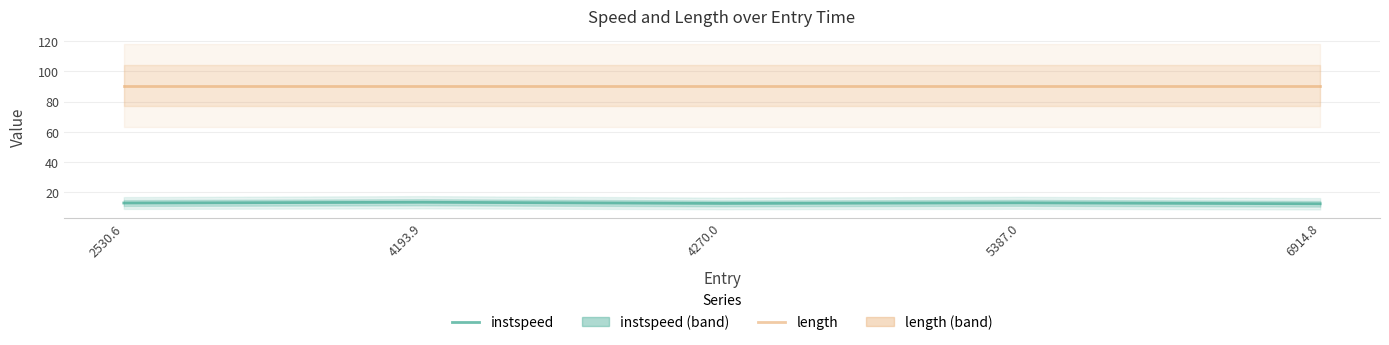

Which series has the largest total across all categories?

length